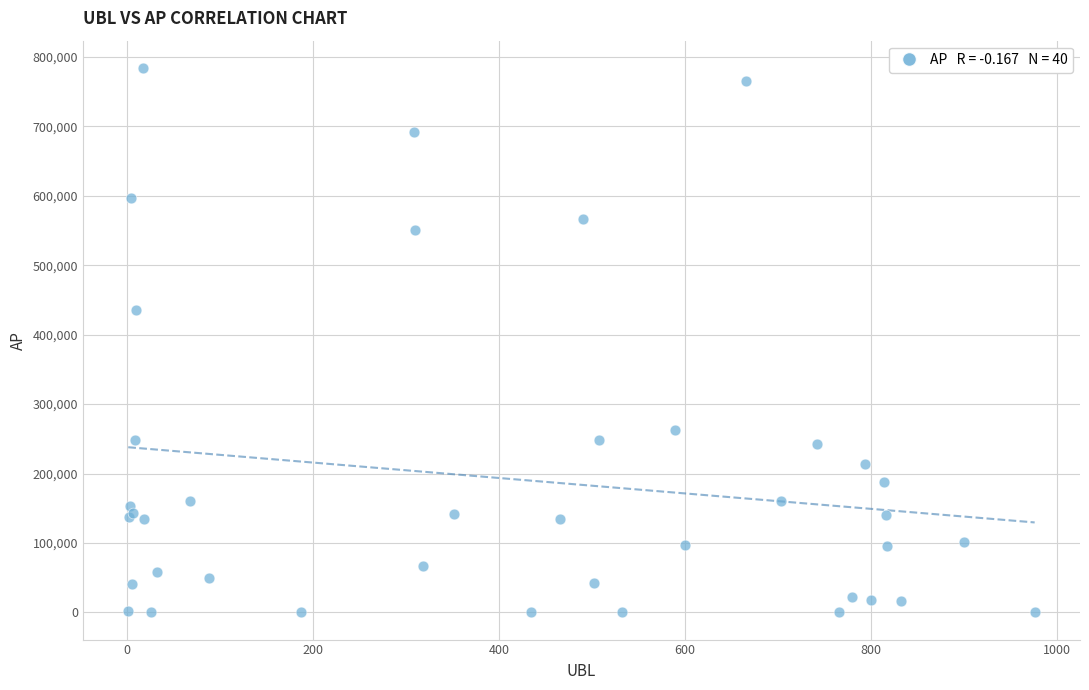

What Y value in the scatter plot is closest to 392180?

434993